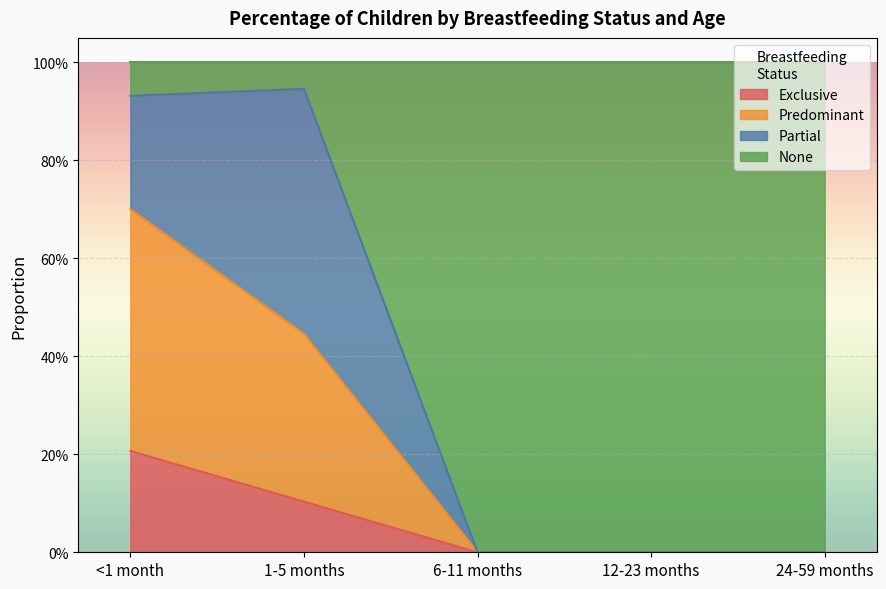

Which category has the highest value across all series?

1-5 months